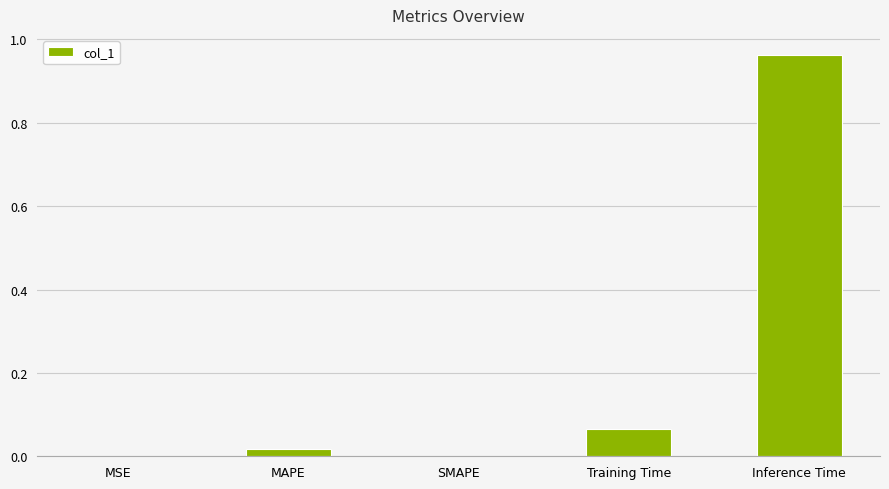

Which category has the highest value across all series?

Inference Time